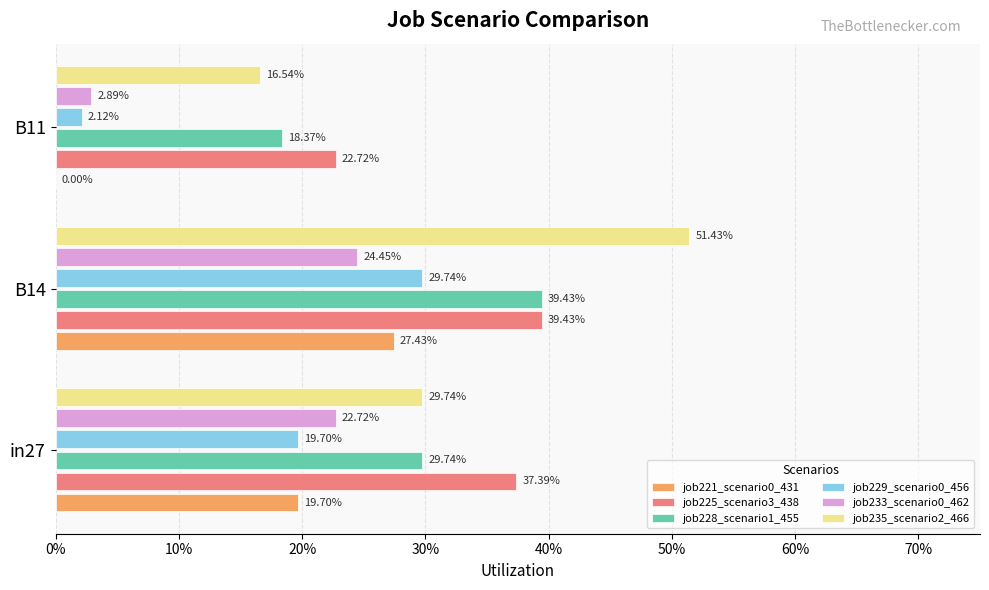

How many bars are there in each group?

6